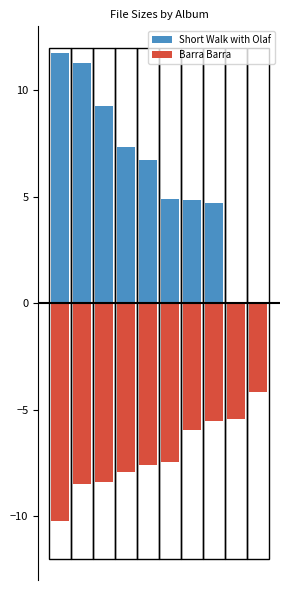

At 9, list the series in order from largest to smallest.

Short Walk with Olaf, Barra Barra